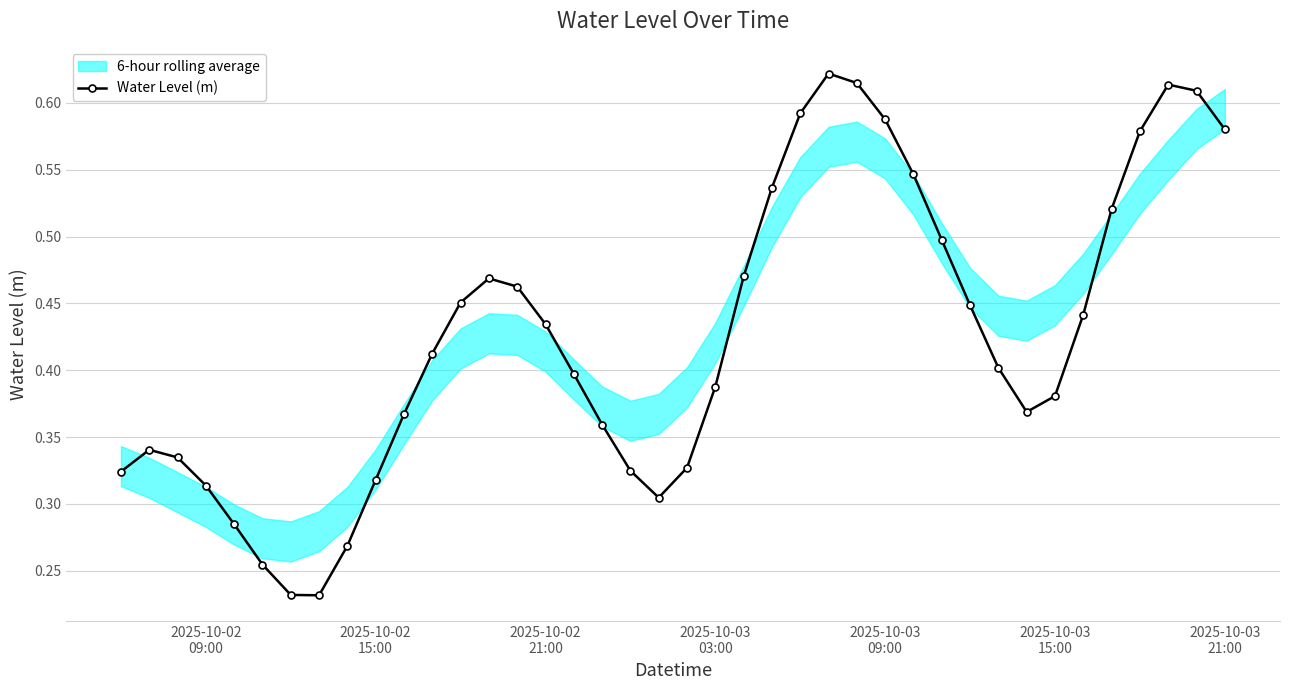

True or false: Water Level (m) has more than 0 points higher than both neighbors.

True